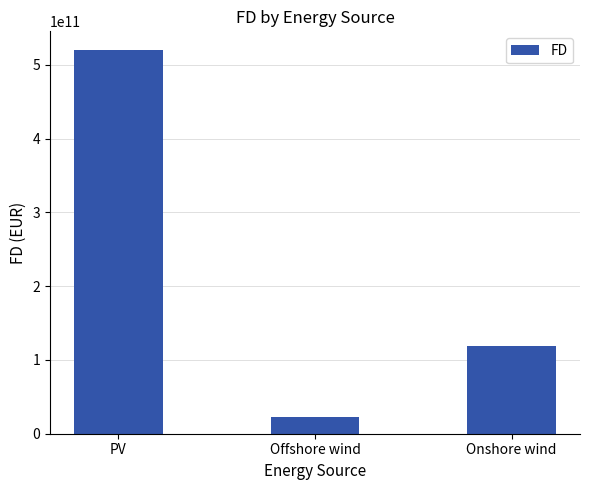

How many values exceed 118843433696?

2